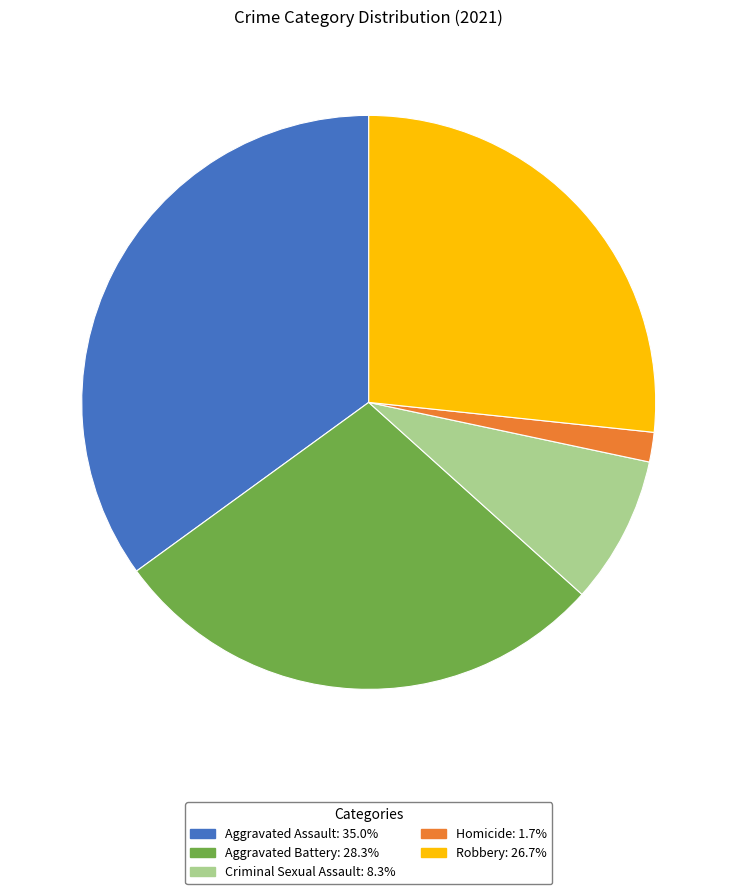

How many slices are in this pie chart?

5